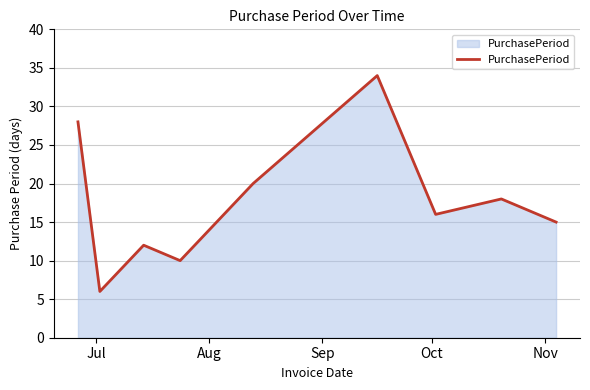

What is the minimum value shown in the chart?

6